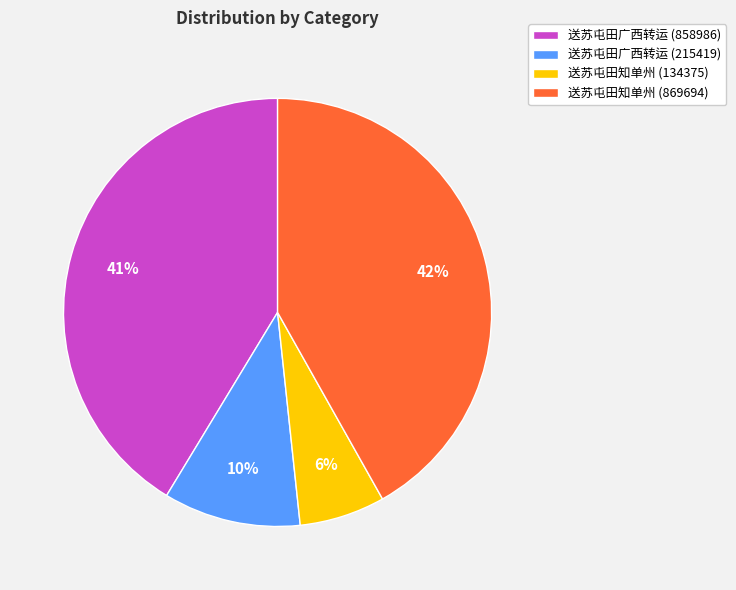

Combined, do 送苏屯田广西转运 (215419) and 送苏屯田广西转运 (858986) account for over 50%?

Yes